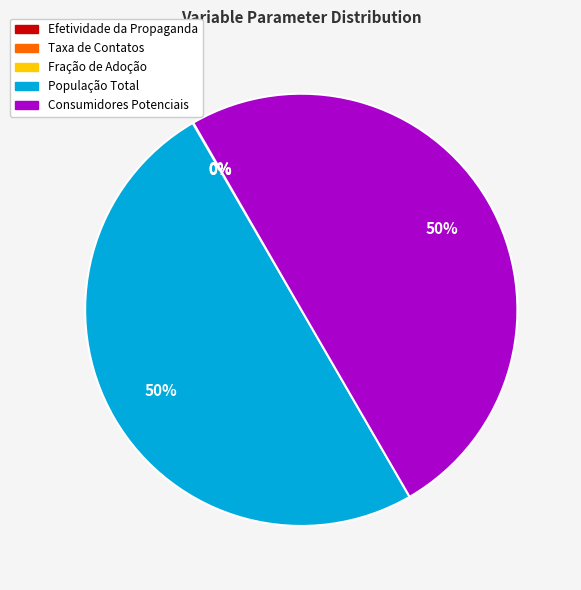

Is it true that População Total is 50% of the pie?

True